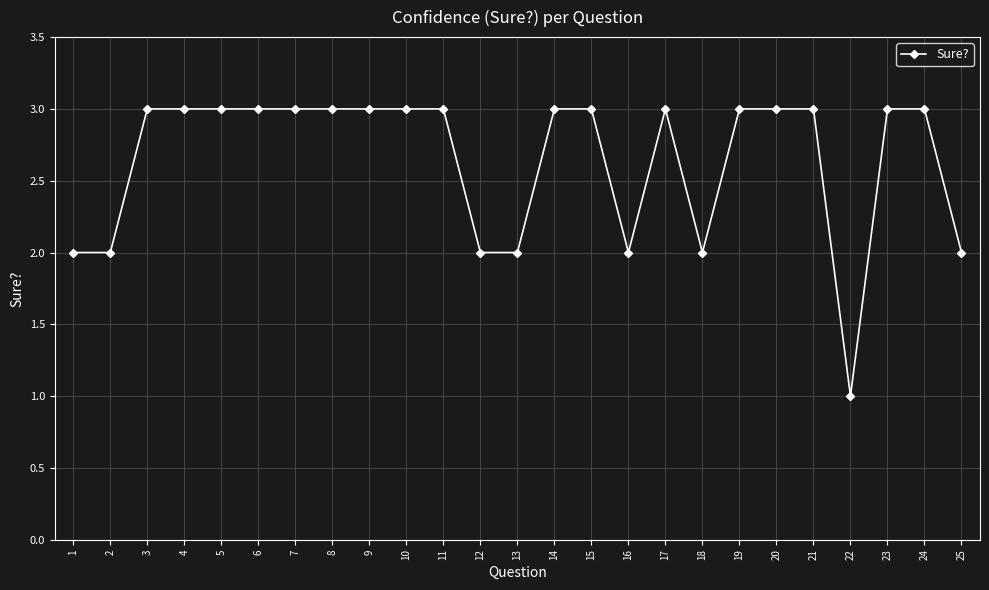

What is the sum of all values?

66